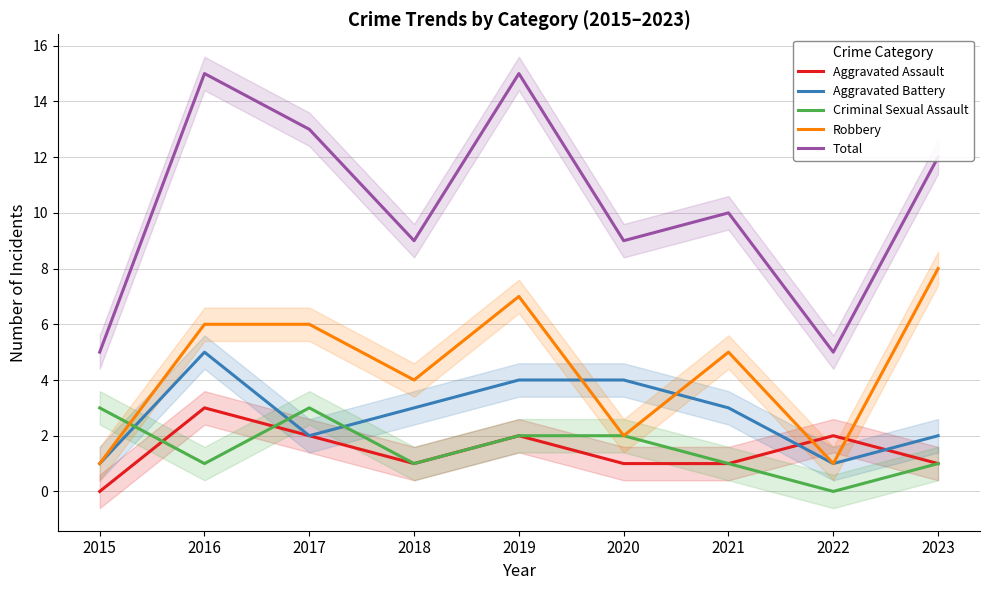

Which category has the lowest value in the Aggravated Battery series?

2015